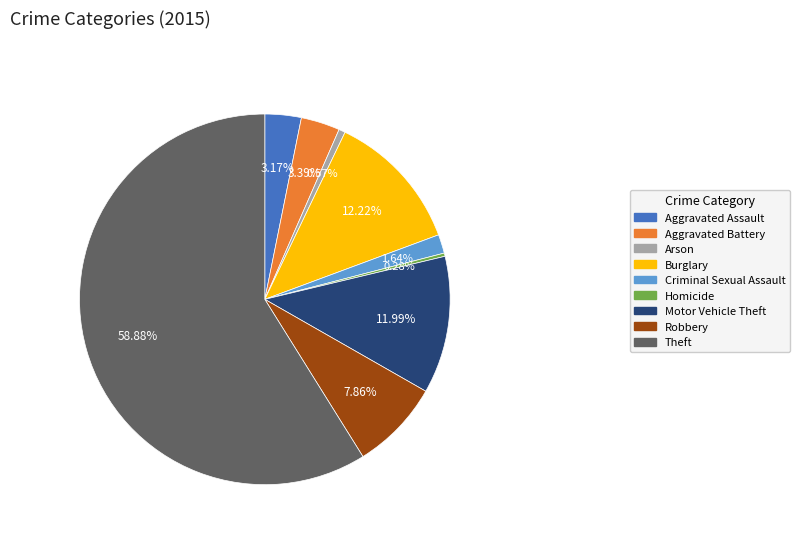

How many segments does this pie chart have?

9